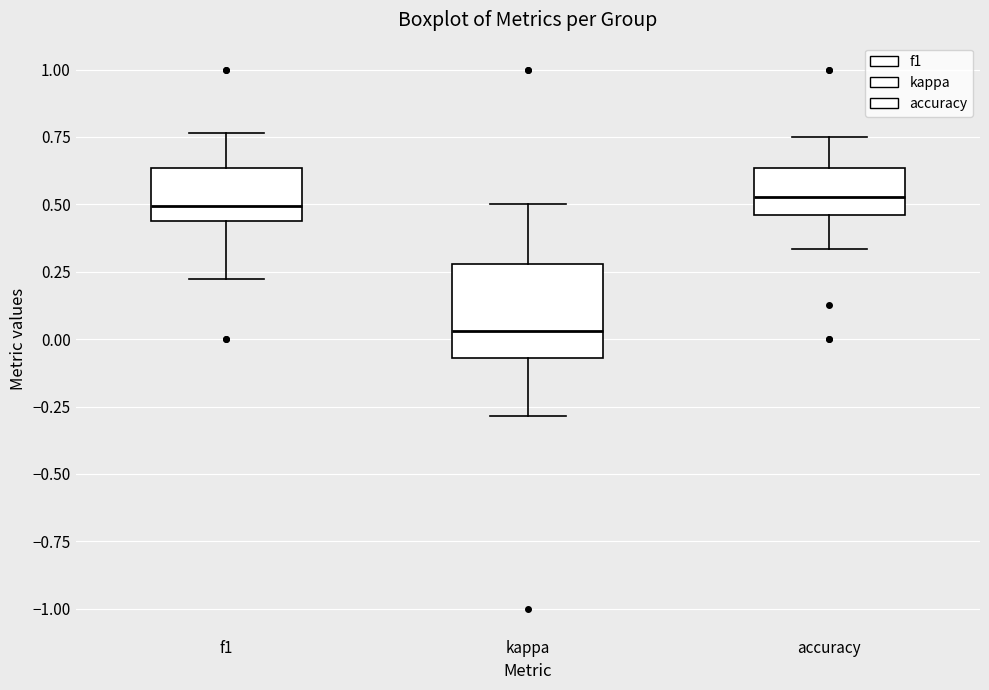

Reading left to right, transcribe this box plot: for each box, give where its median line is, the range the box spans, and where its two whiskers end, as read against the y-axis. The values are not printed on the chart, so give them approximately, as read against the axis.

f1: median 0.50, box 0.45 to 0.65, whiskers 0.20 to 0.75
kappa: median 0.05, box -0.05 to 0.30, whiskers -0.30 to 0.50
accuracy: median 0.55, box 0.45 to 0.65, whiskers 0.35 to 0.75